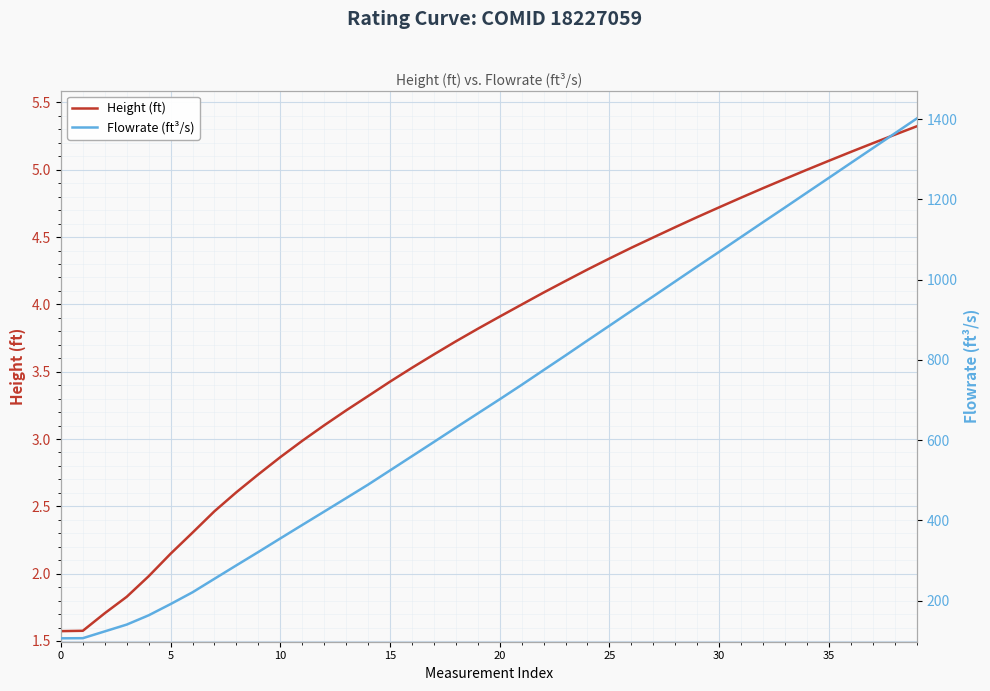

The value of Height (ft) at 5 is 0.7. True or false?

False